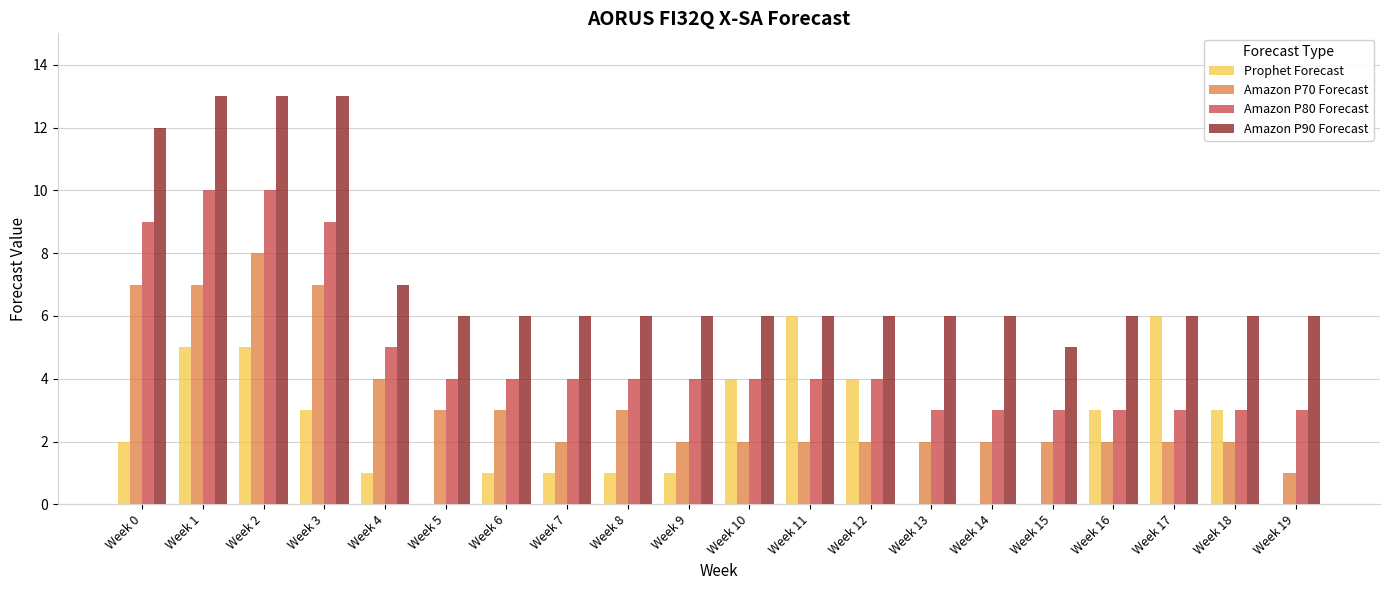

At which category is the sum across all series the highest?

Week 2